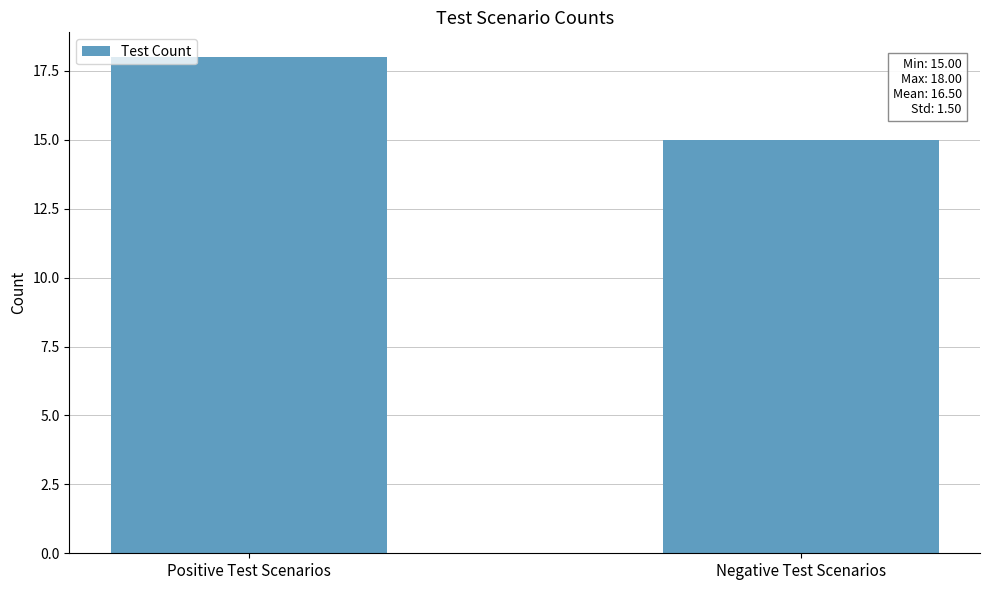

What is the label of the 2nd bar from the left?

Negative Test Scenarios